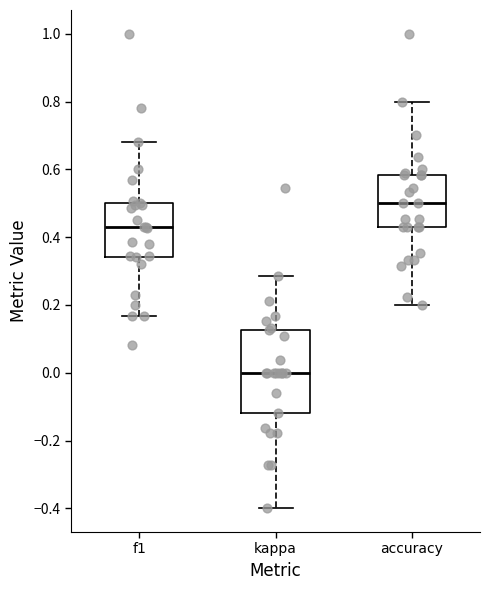

Which box is the tallest, from its lower edge to its upper edge?

kappa